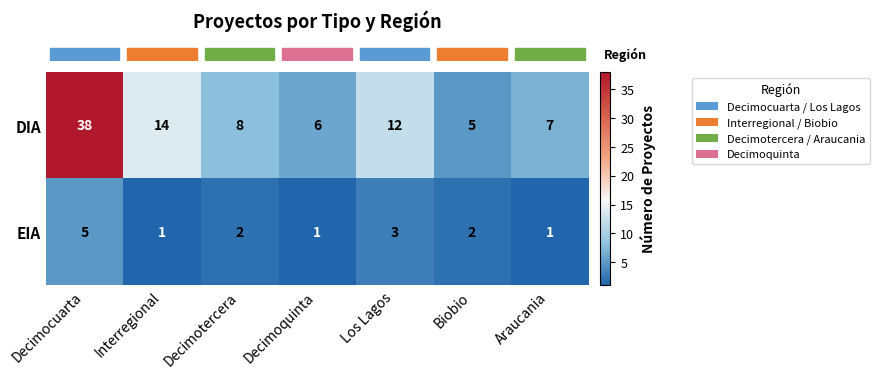

Is it true that DIA equals 3 at Decimoquinta?

False